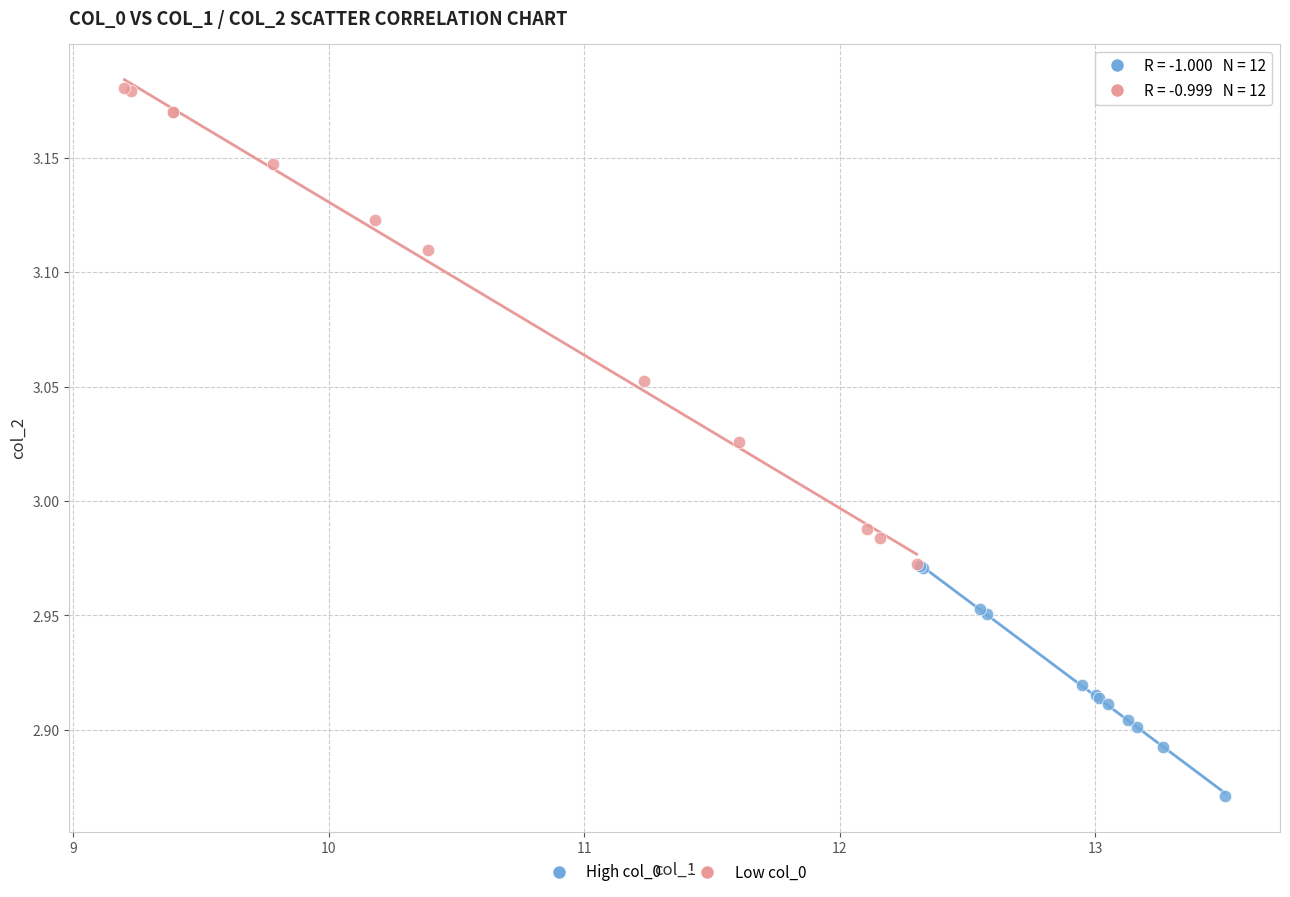

Which series has the widest spread of Y values?

Low col_0